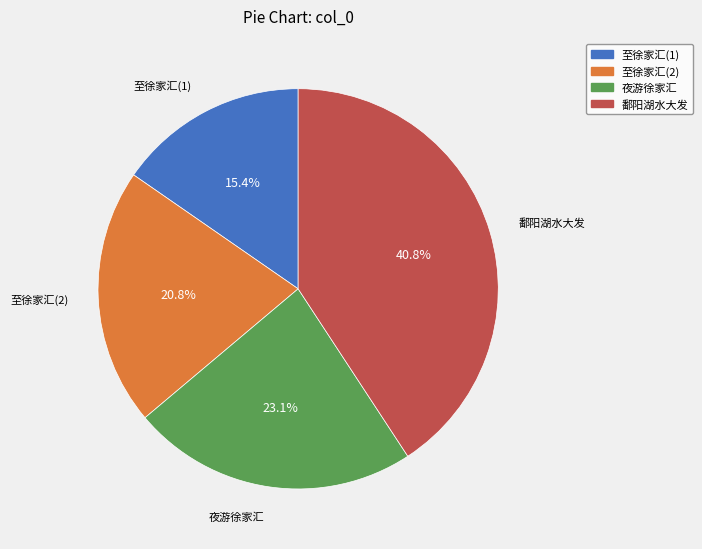

Do 夜游徐家汇 and 至徐家汇(1) together represent more than half of the pie?

No